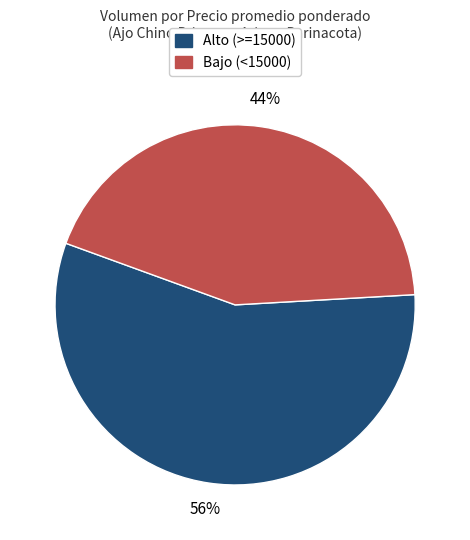

Is there any slice that represents more than half of the pie?

Yes